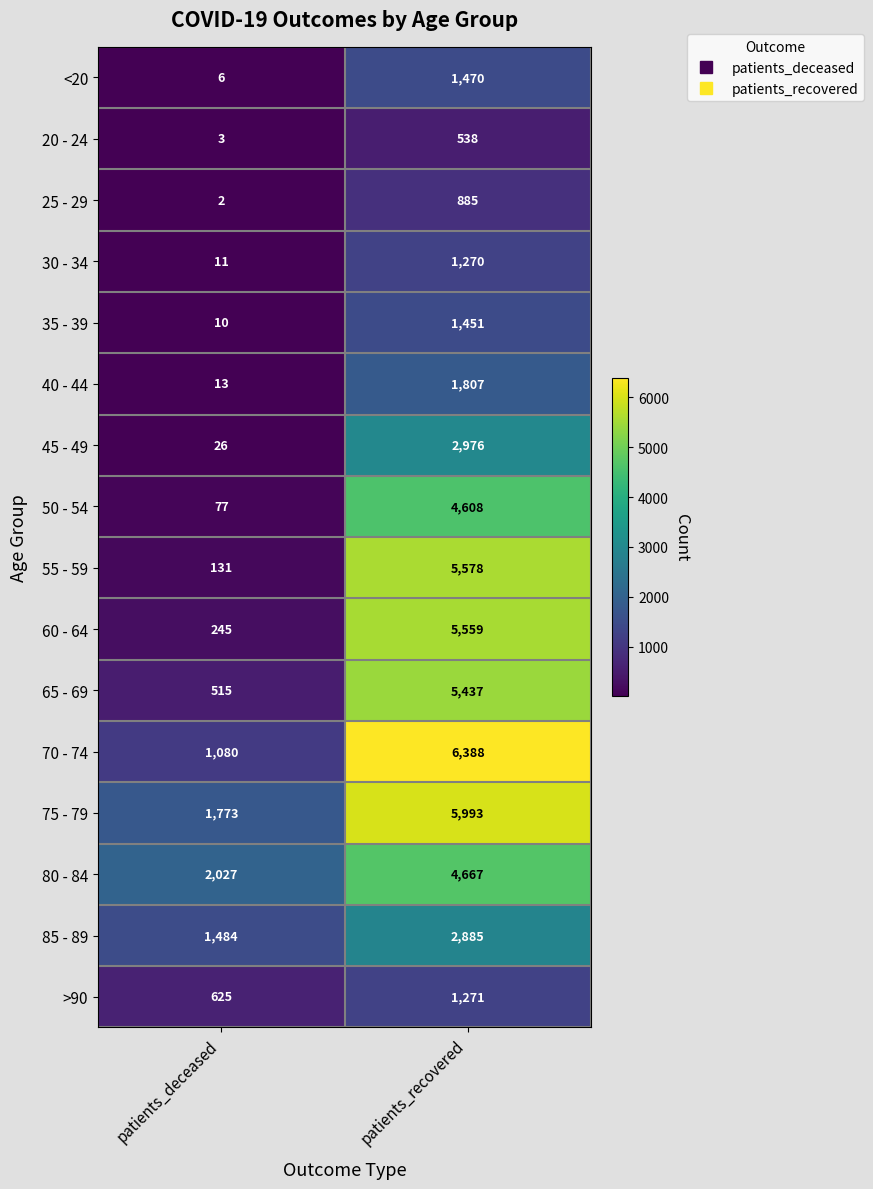

The 45 - 49 series shows 2976 at patients_recovered. True or false?

True